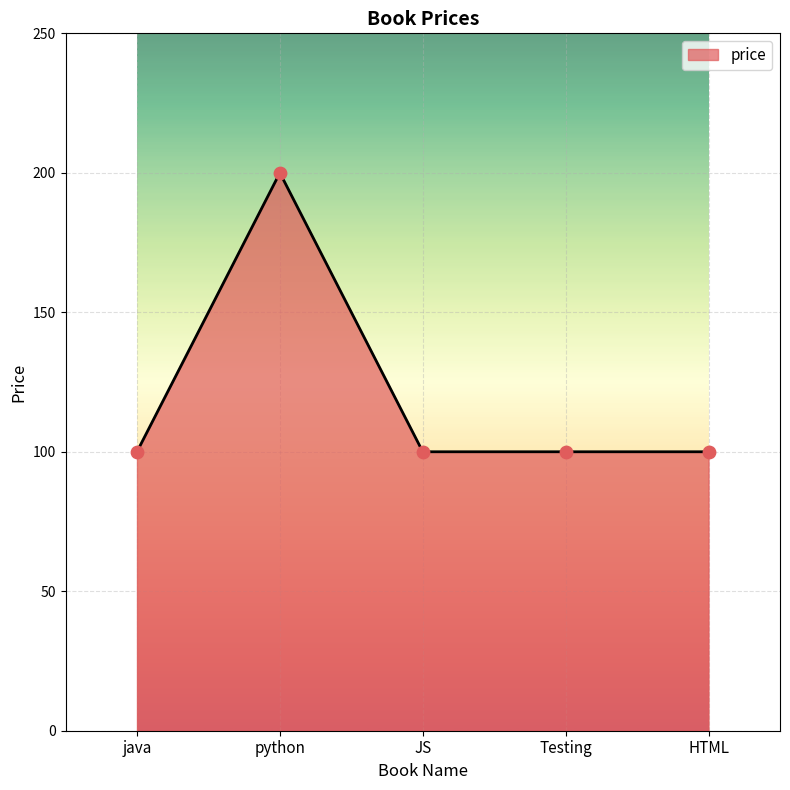

Between HTML and python, which is larger?

python